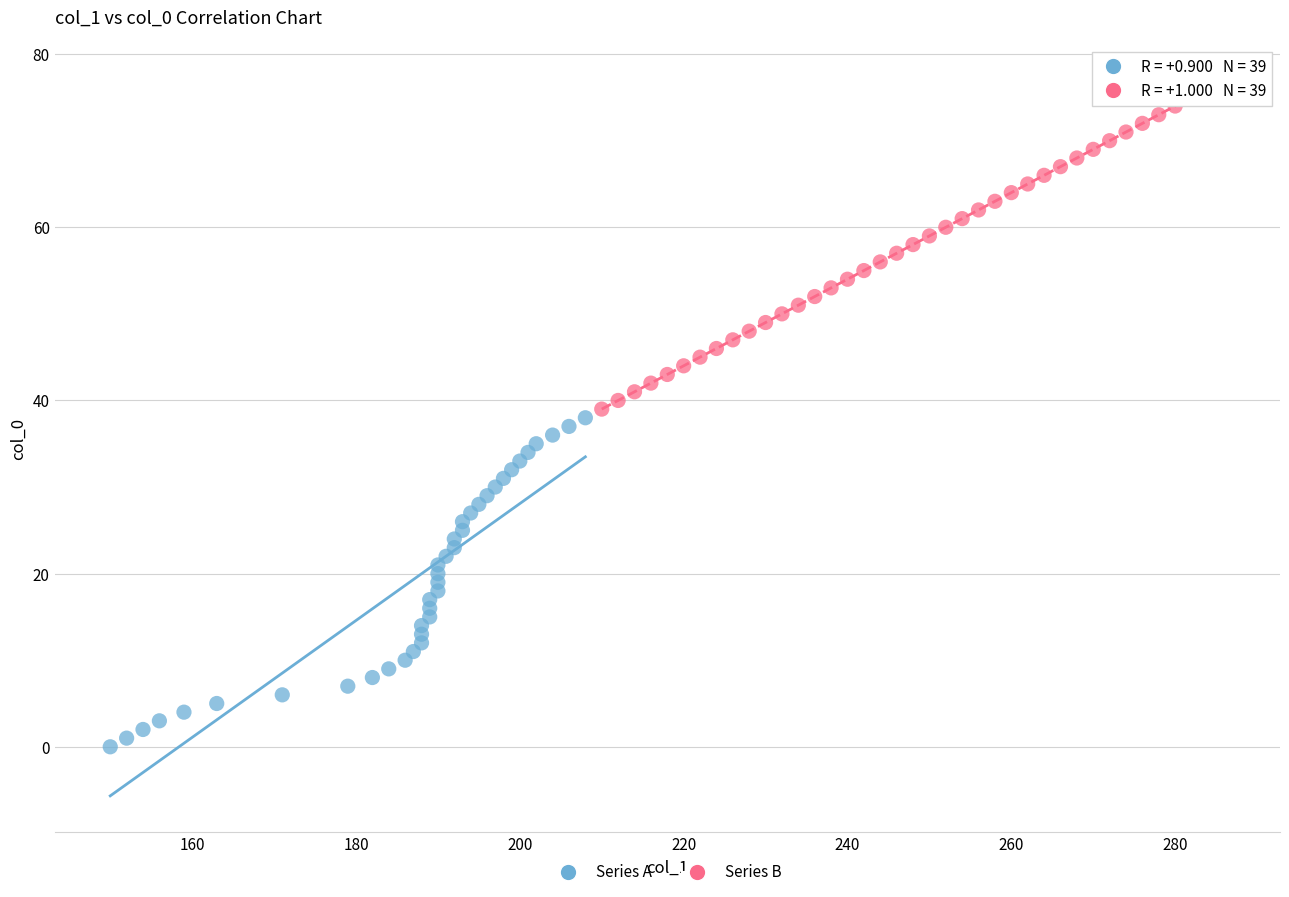

Which series contains the lowest Y value?

Series A